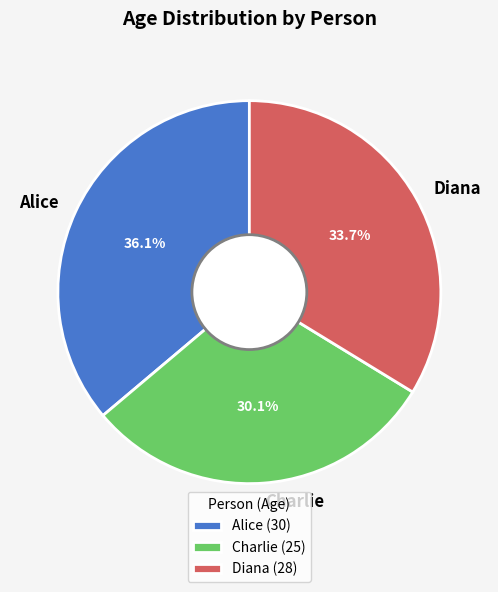

Which has a higher value, Diana or Alice?

Alice